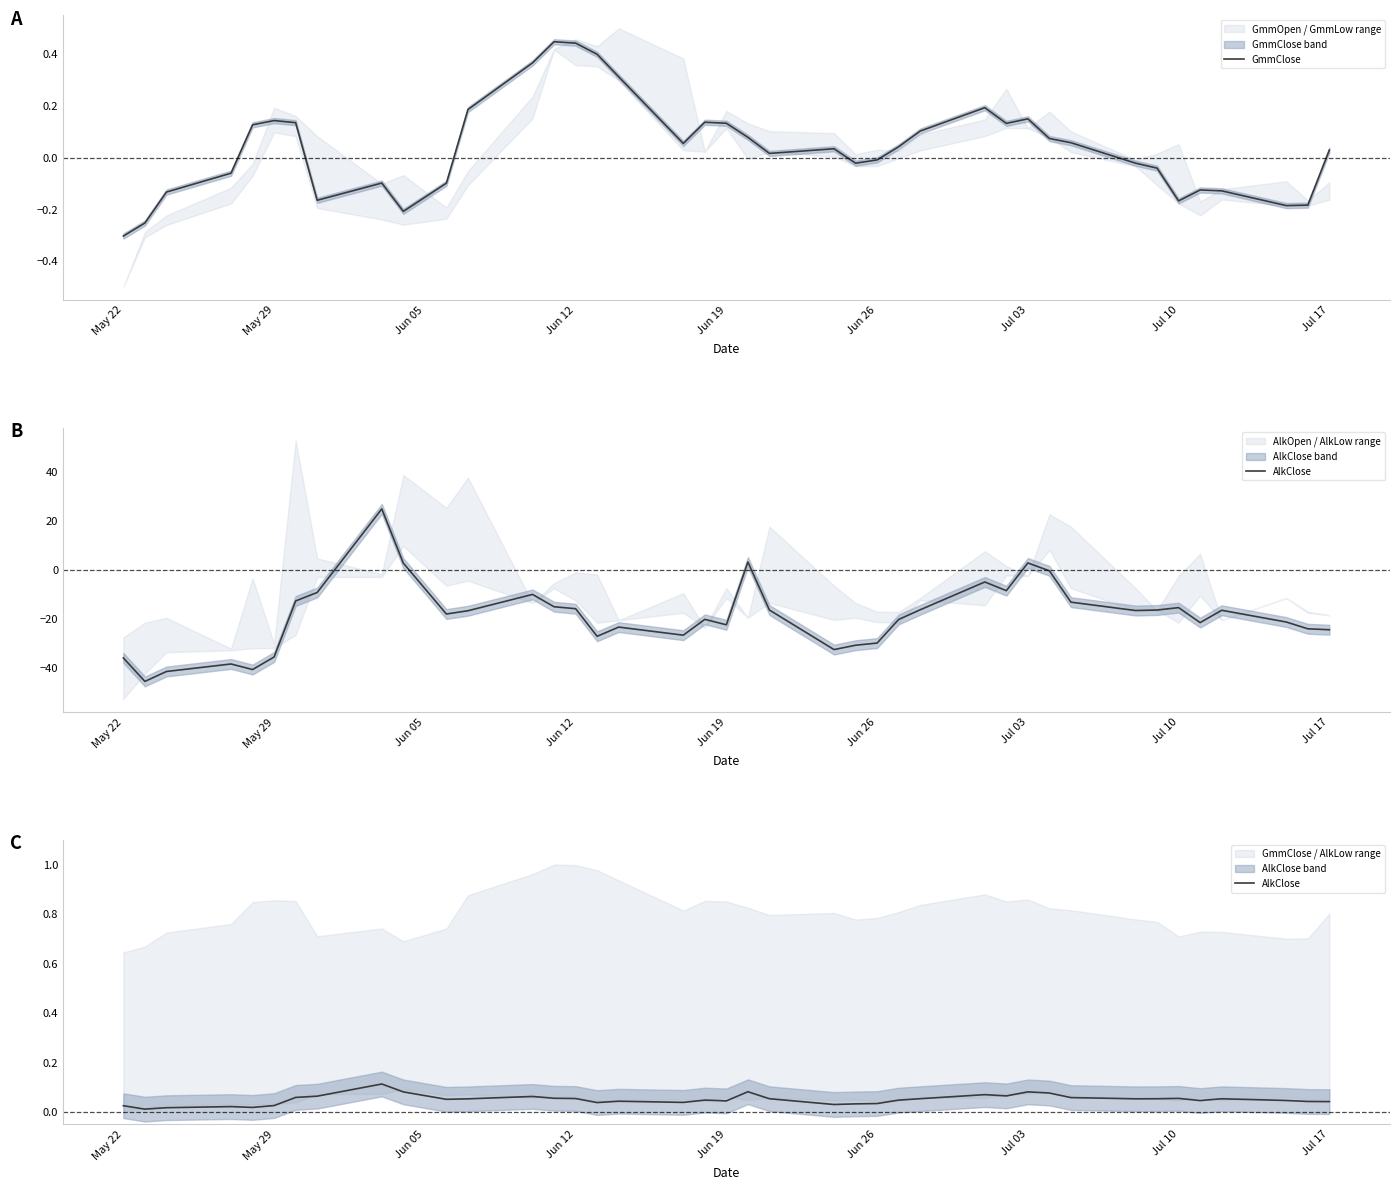

Is this an area chart (filled region under the line)?

No